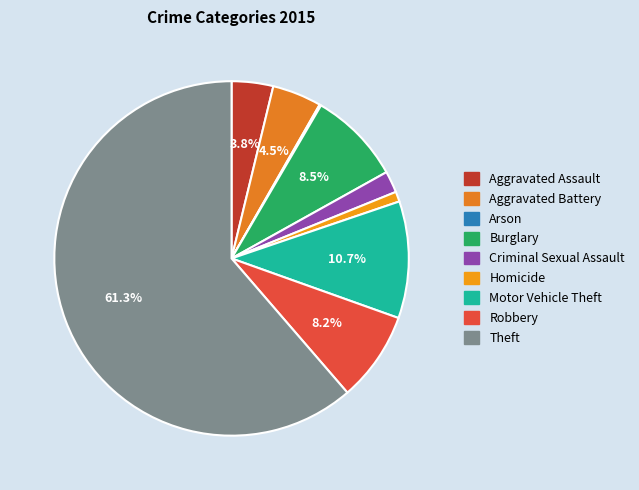

What portion of the pie excludes Aggravated Assault?

96.2%